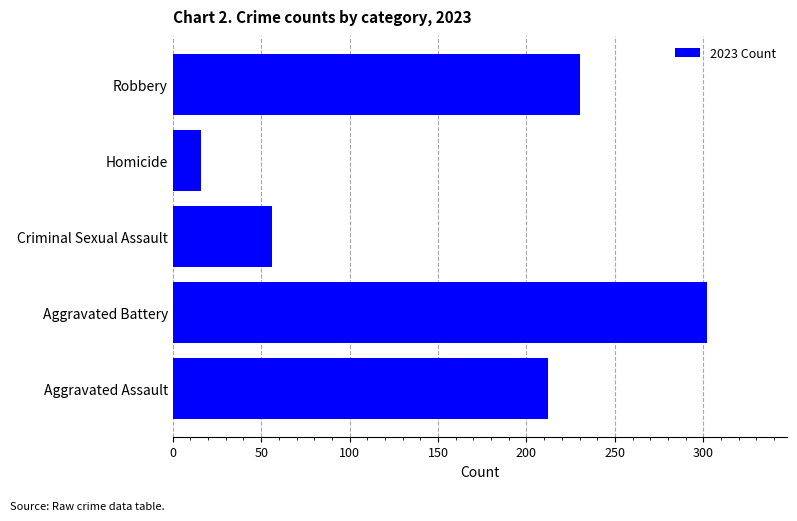

How many distinct data groups are displayed?

1